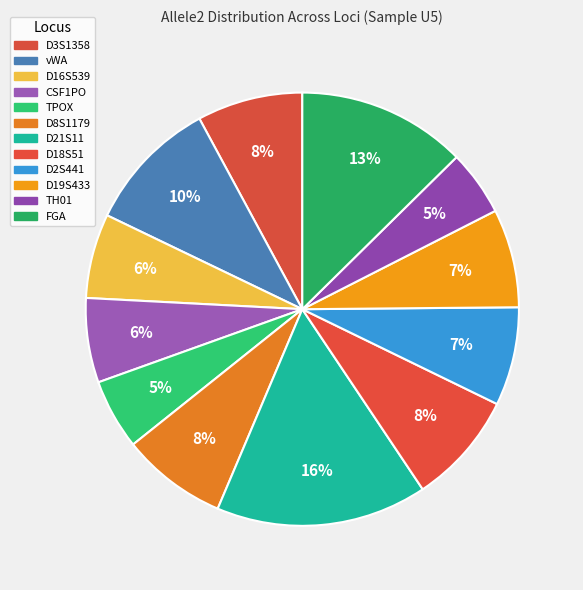

To the nearest percent, what percentage of the pie is vWA?

10%